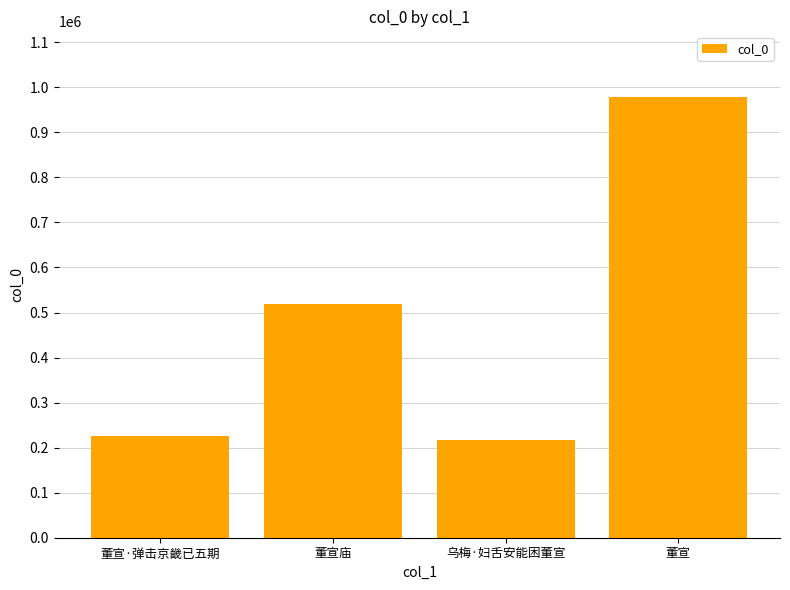

At which label is the value closest to 597876?

董宣庙